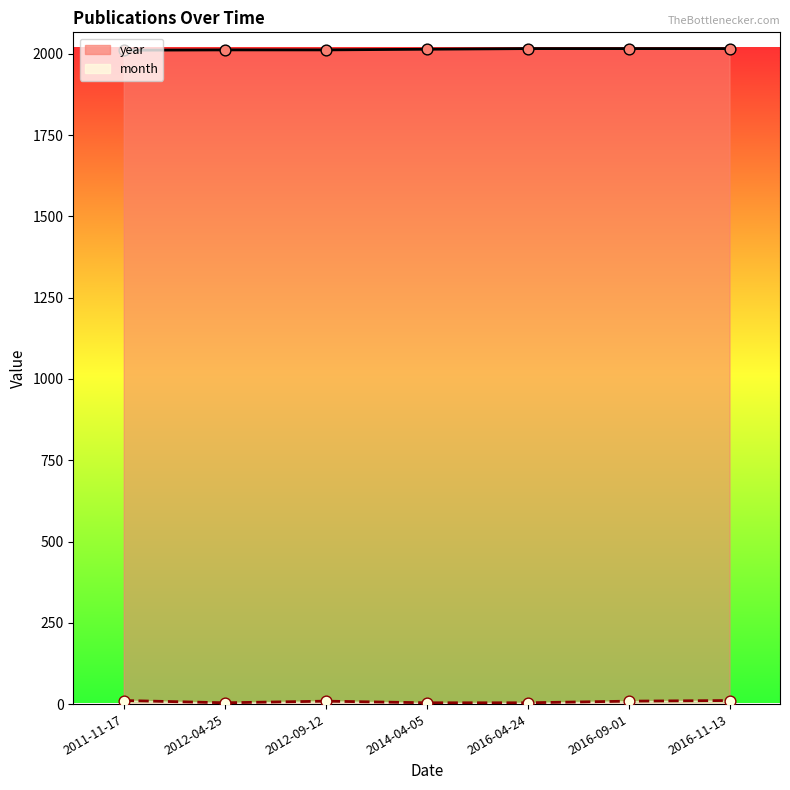

Which series reaches the maximum Y coordinate?

year